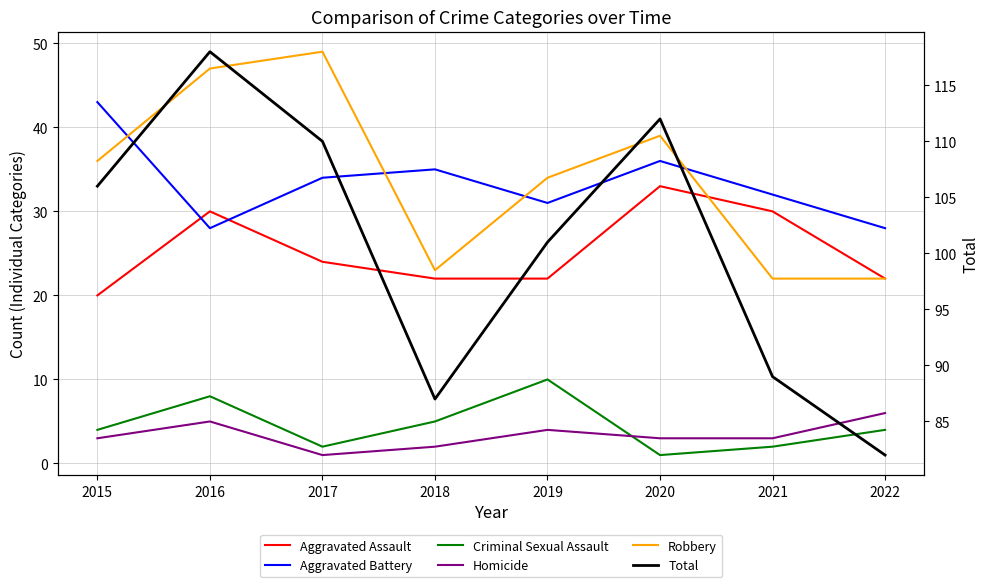

Reading right to left, what are all the values shown in this chart?

Aggravated Assault: 22	30	33	22	22	24	30	20
Aggravated Battery: 28	32	36	31	35	34	28	43
Criminal Sexual Assault: 4	2	1	10	5	2	8	4
Homicide: 6	3	3	4	2	1	5	3
Robbery: 22	22	39	34	23	49	47	36
Total: 82	89	112	101	87	110	118	106